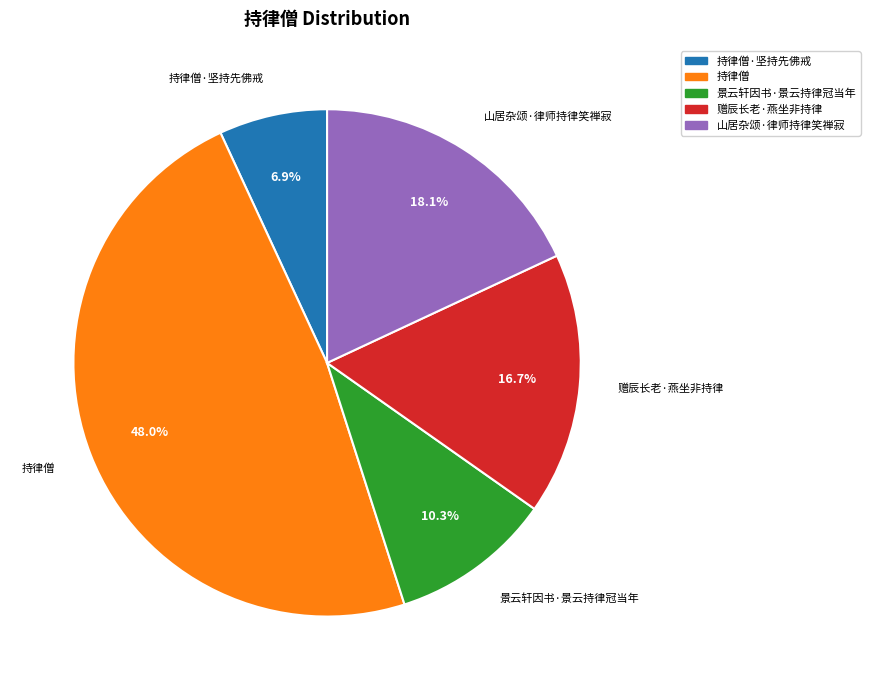

Is there a majority slice in this chart?

No